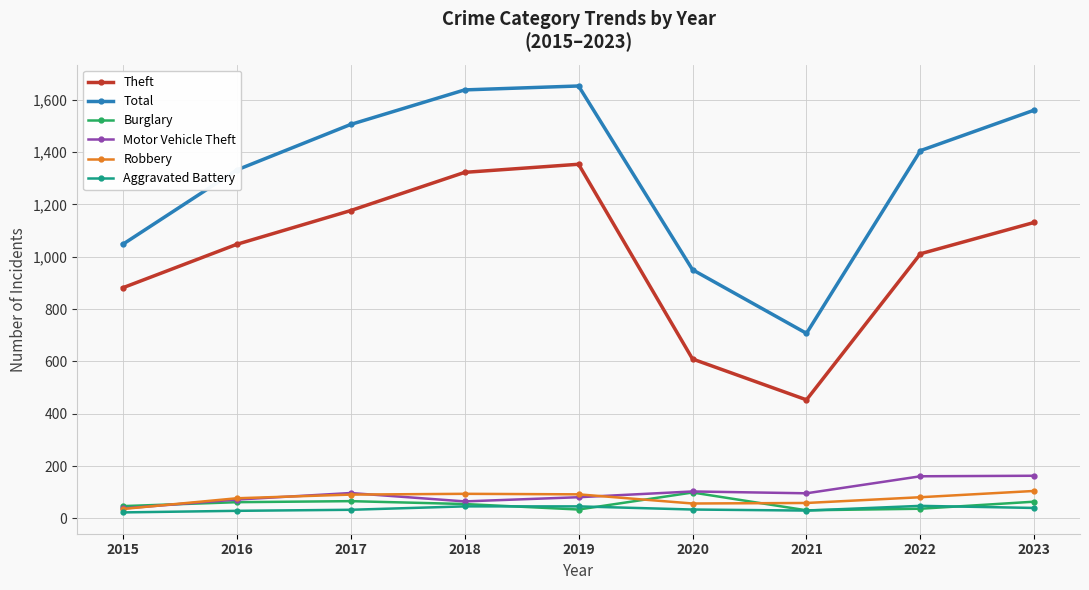

True or false: Theft has more than 1 points higher than both neighbors.

False